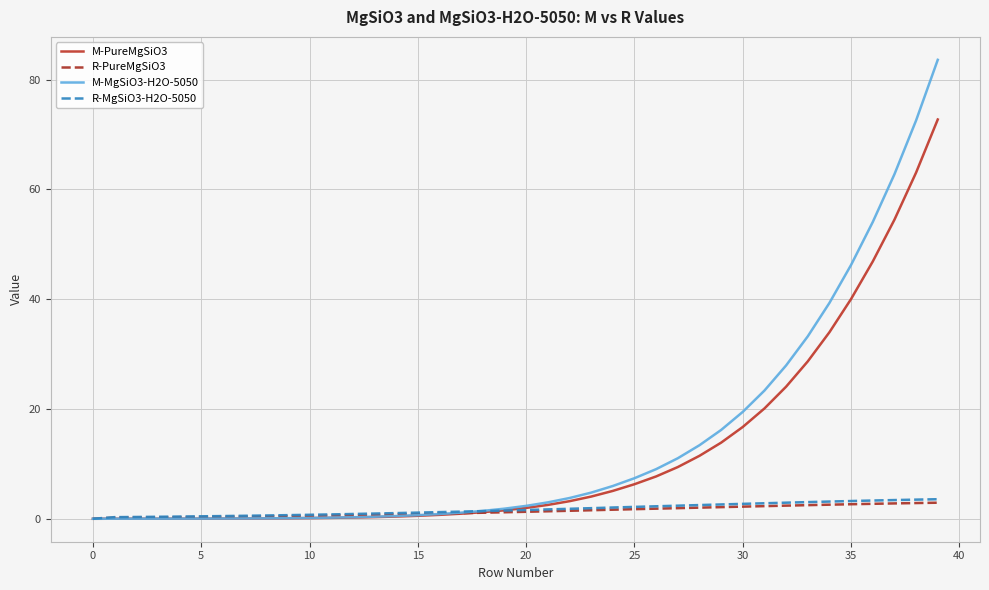

Which series has the largest range (max minus min)?

M-MgSiO3-H2O-5050